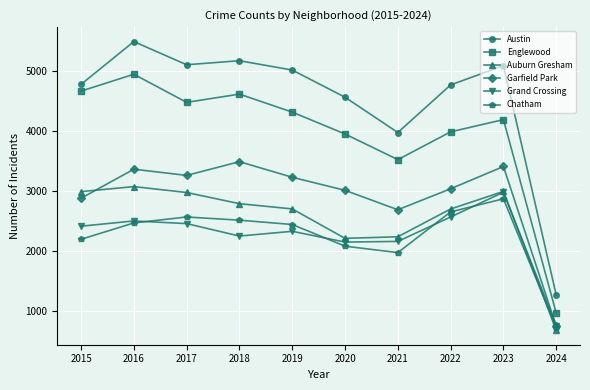

The value of Englewood at 2017 is 1051. True or false?

False